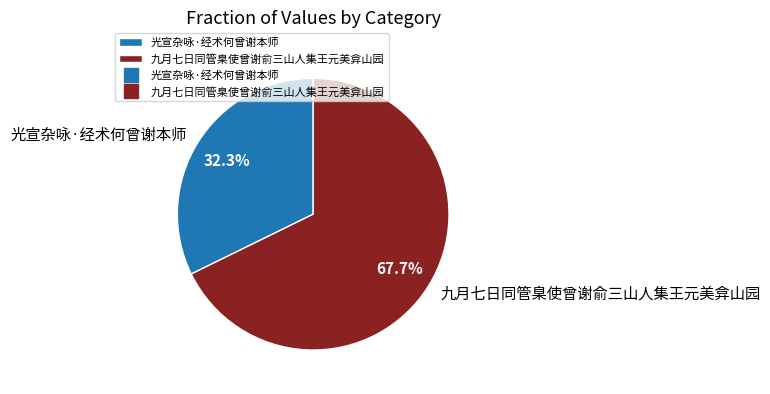

To the nearest percent, what portion does 光宣杂咏·经术何曾谢本师 represent?

32%